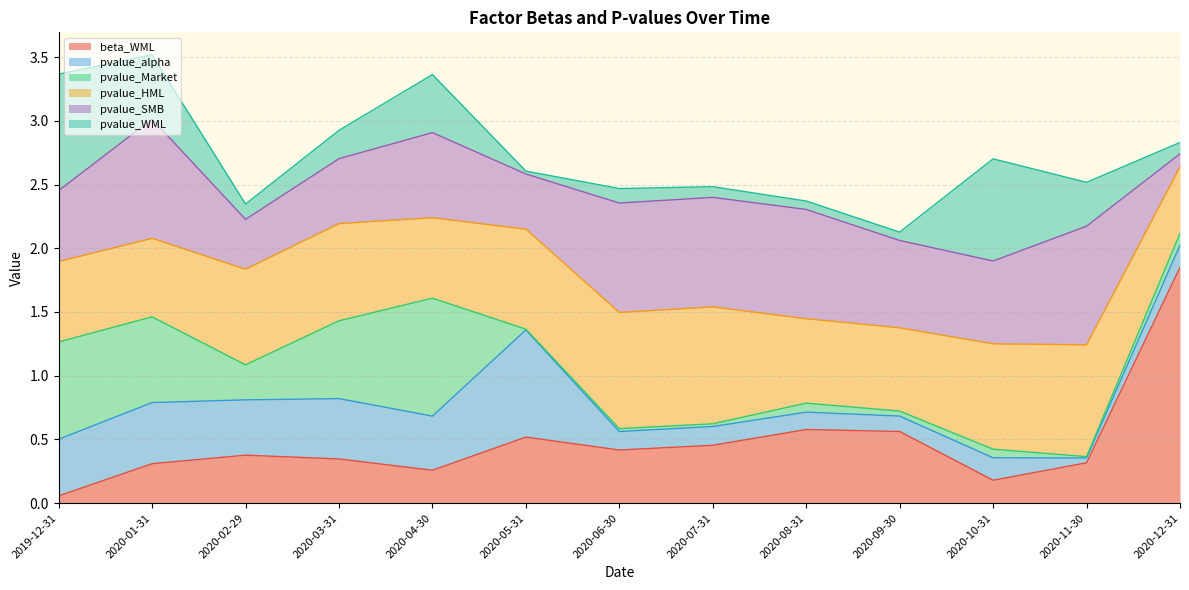

How many categories are shown in the chart?

13